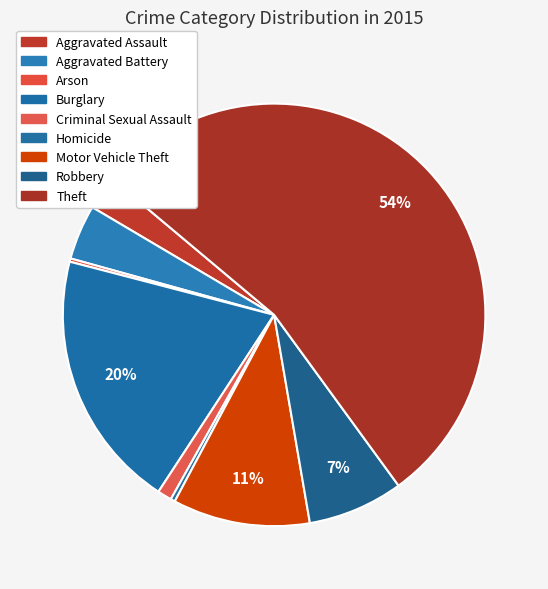

Do Aggravated Battery and Aggravated Assault together represent more than half of the pie?

No